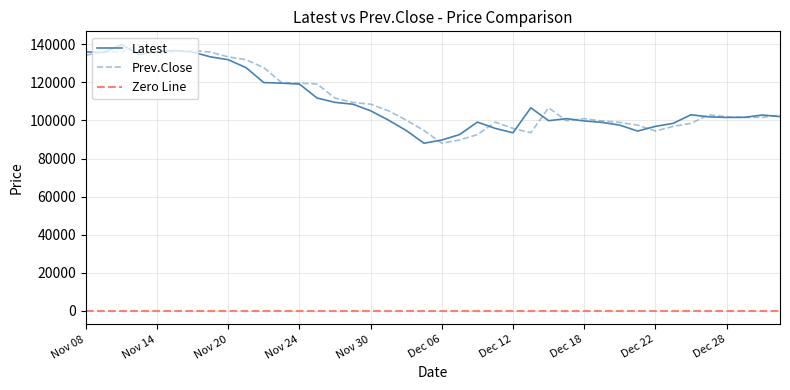

The Prev.Close series shows 97550 at Dec 21. True or false?

True